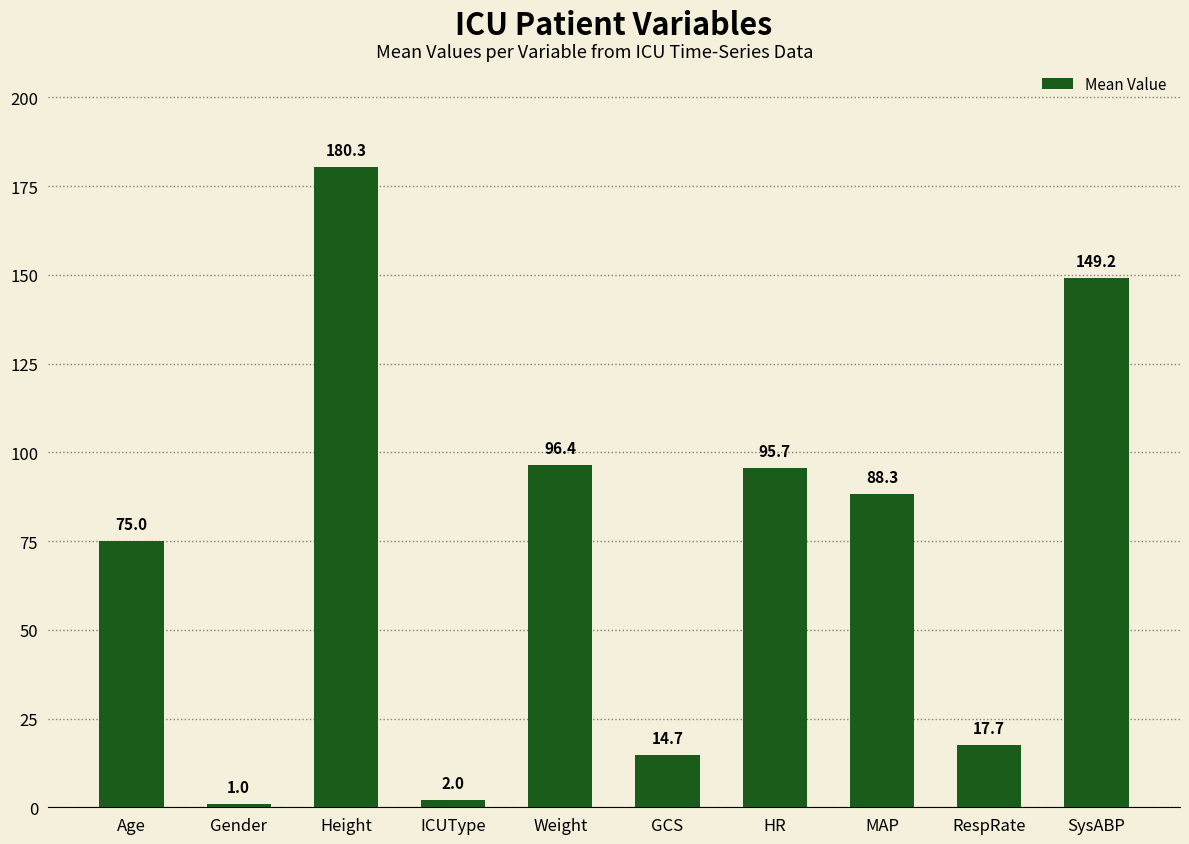

What is the label of the 9th bar from the right?

Gender